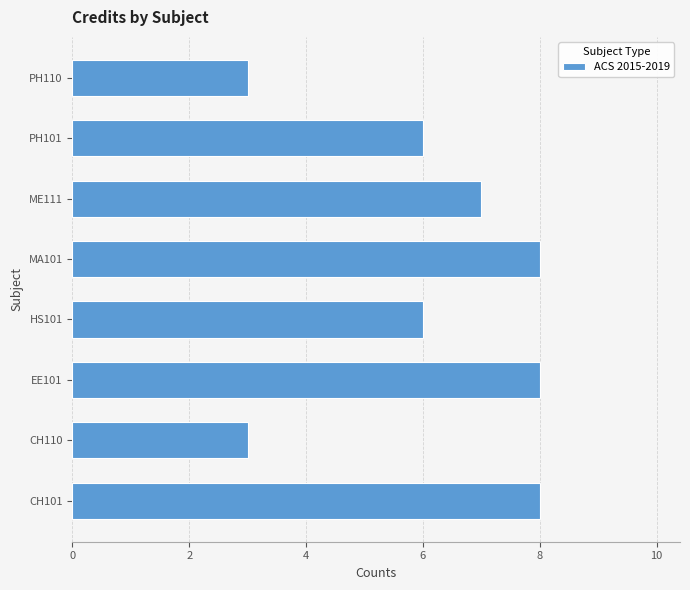

What is the smallest value displayed?

3